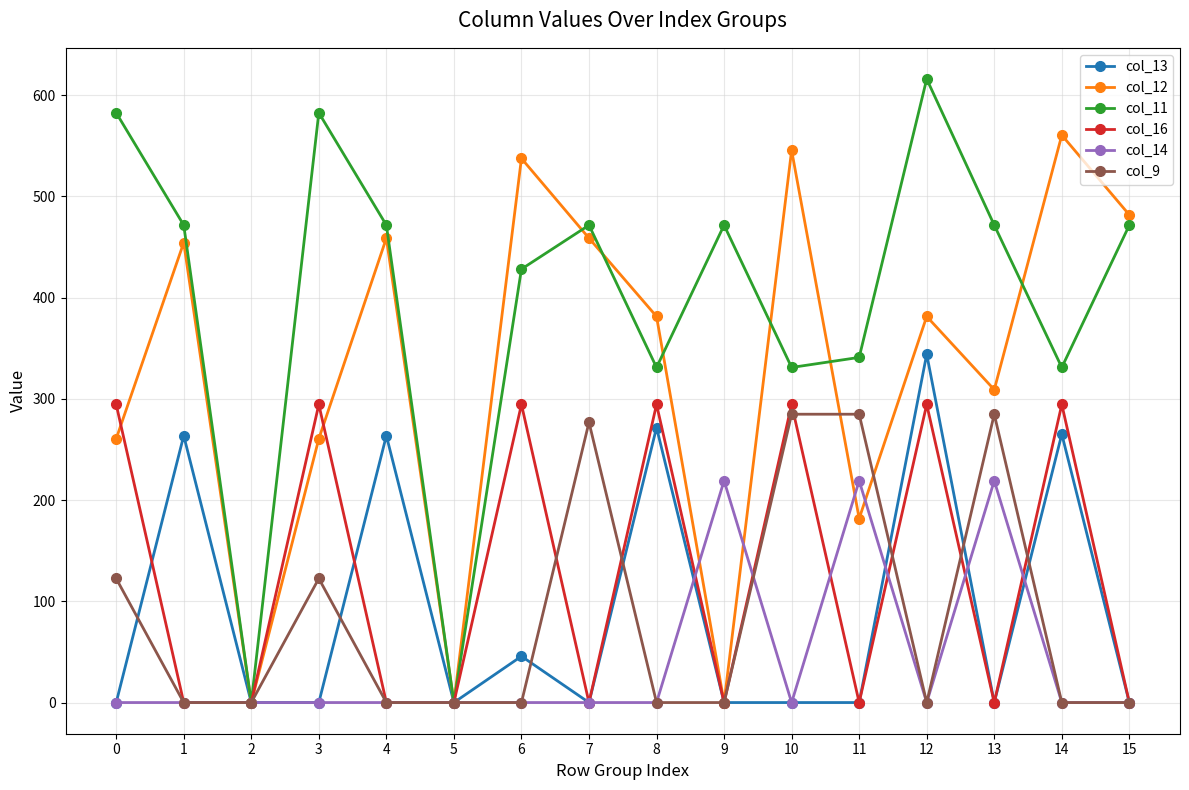

Does the chart display data point markers on the line(s)?

Yes